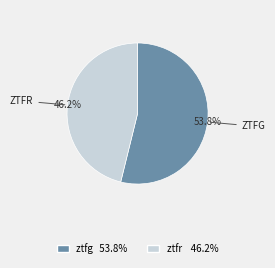

To the nearest percent, what percentage of the pie is ztfr?

46%